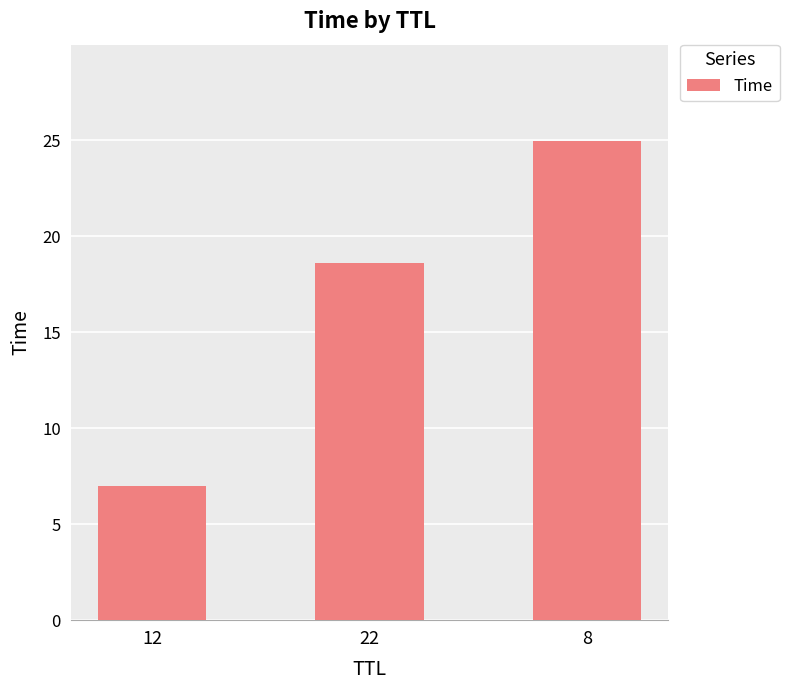

Reading left to right, extract all data points from this chart.

7.0	18.6	25.0